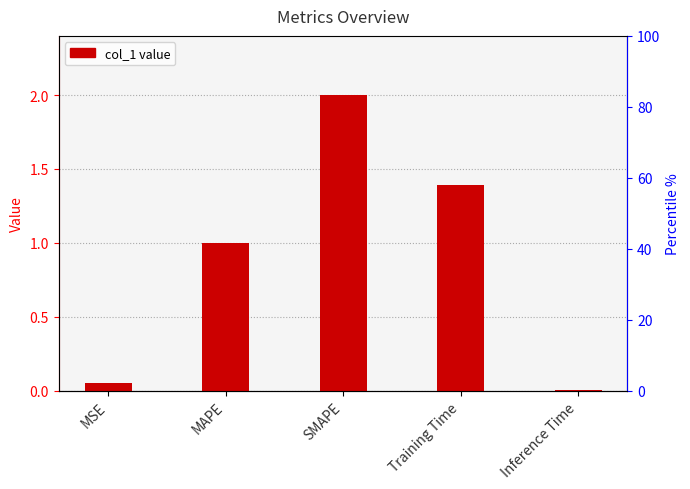

How many data points does each series have?

5